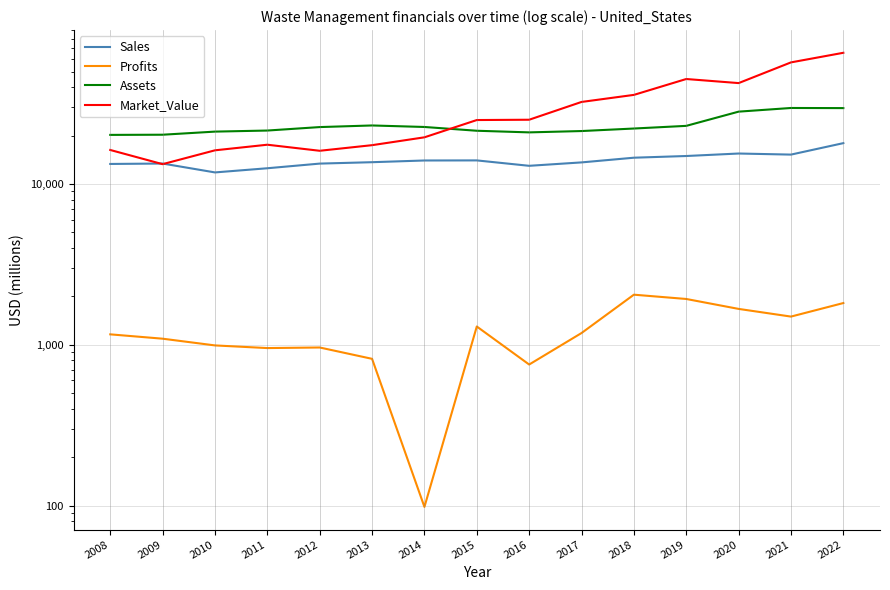

True or false: Profits and Market_Value intersect in this chart.

False